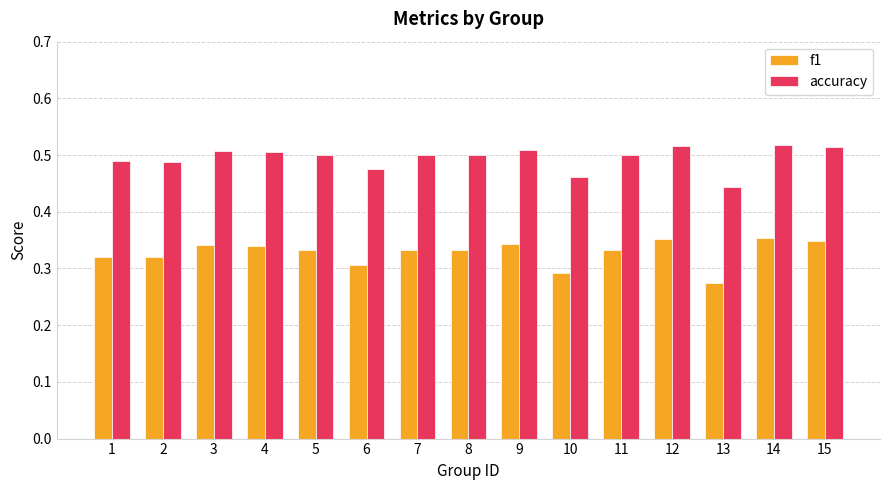

How many categories are shown in the chart?

15